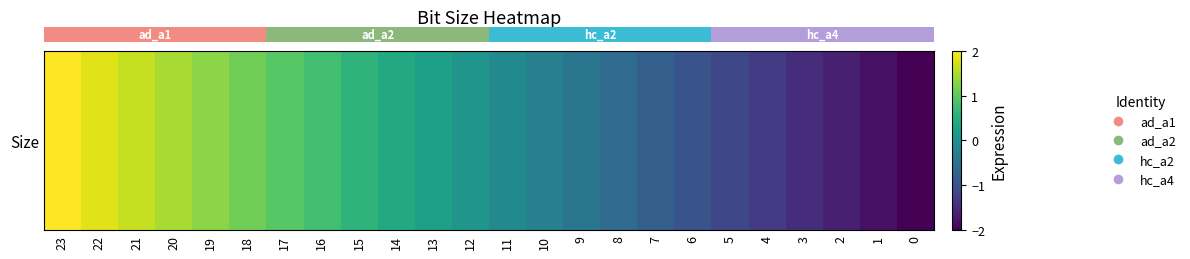

Is it true that the value at 11 is -0.0?

False